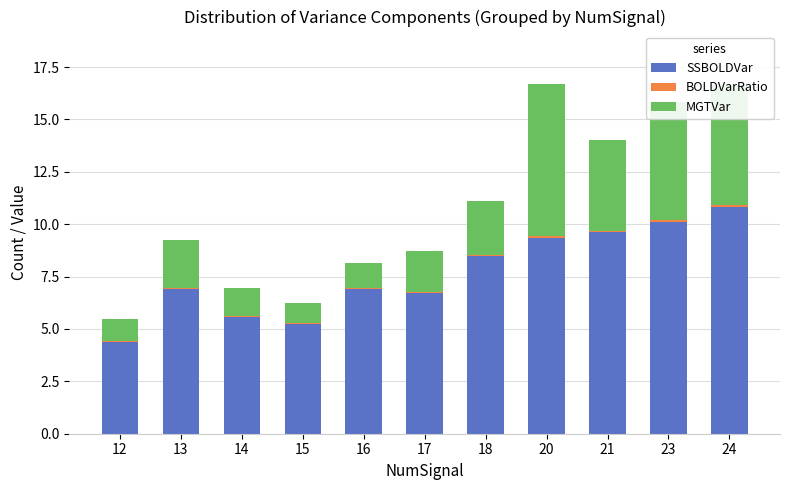

At which label does SSBOLDVar first exceed 6?

13